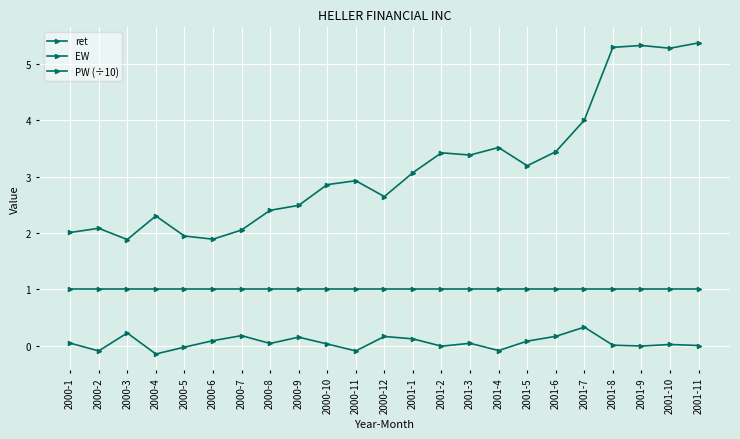

Which series has the largest total across all categories?

PW (÷10)